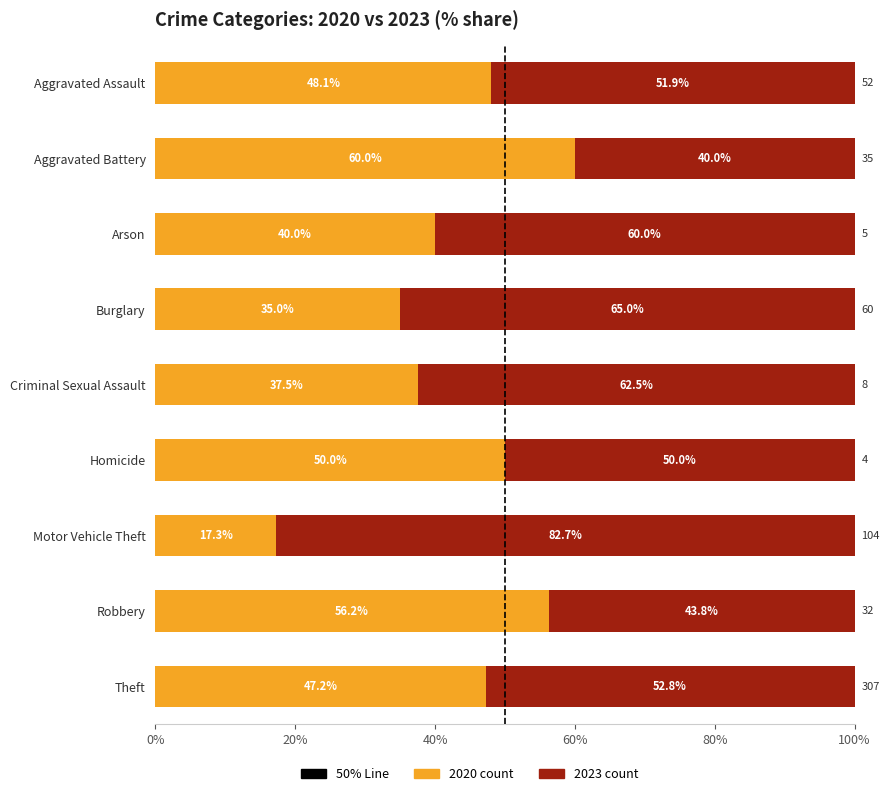

What is the total value across all series at Arson?

100.0